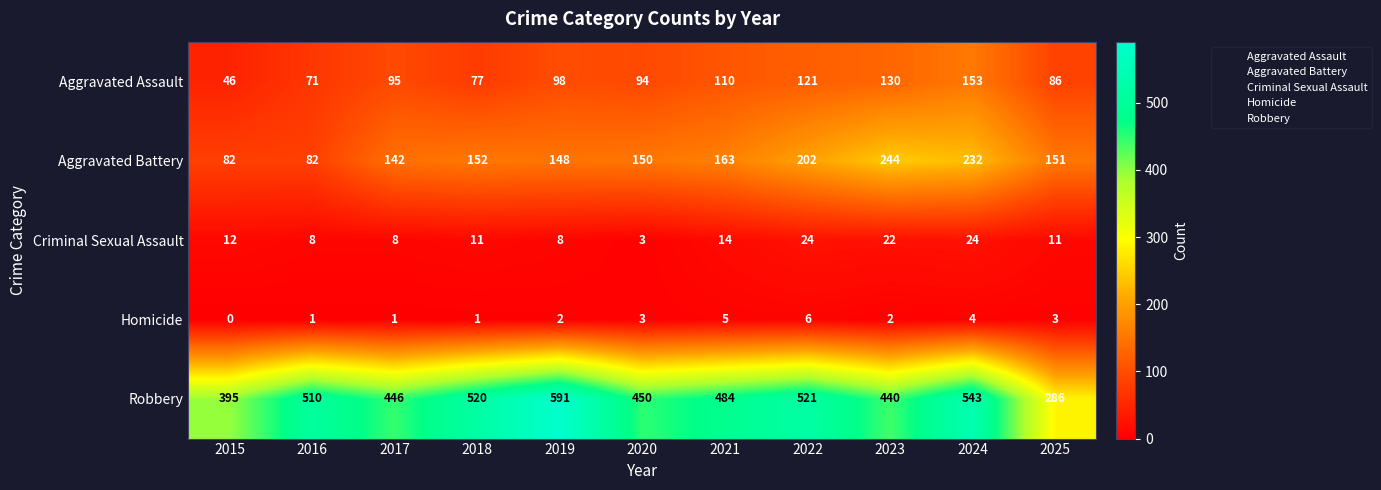

Rank the series at 2015 from highest to lowest value.

Robbery, Aggravated Battery, Aggravated Assault, Criminal Sexual Assault, Homicide